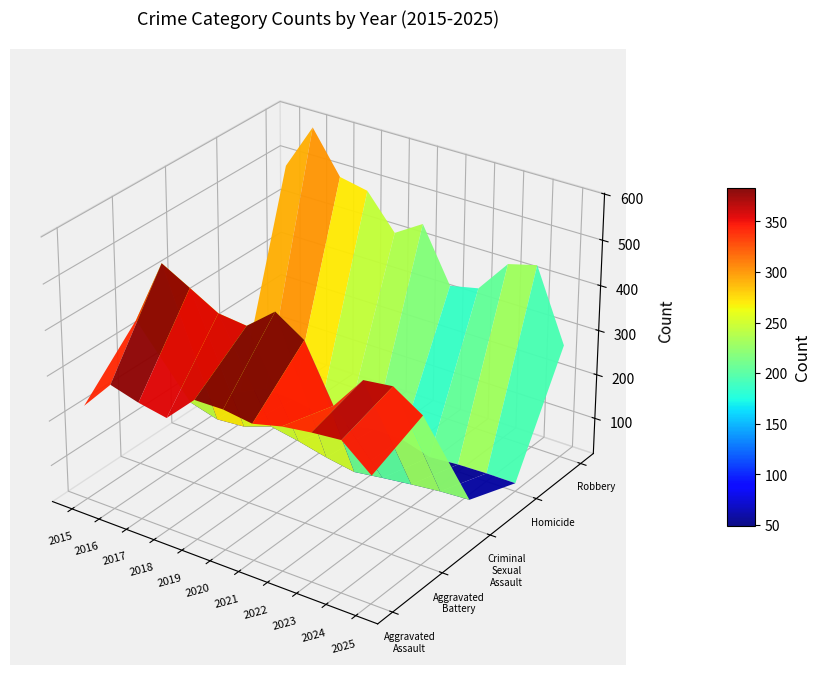

Count the number of categories in the chart.

11